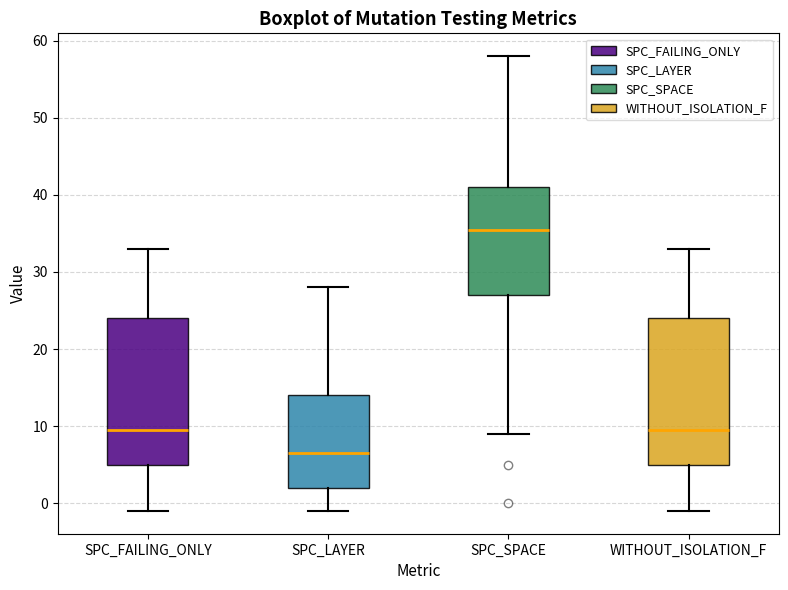

Reading left to right, read every box against the y-axis: the position of its median line, the range the box covers, and the ends of its whiskers. The values are not printed on the chart, so give them approximately, as read against the axis.

SPC_FAILING_ONLY: median 10, box 5 to 24, whiskers -1 to 33
SPC_LAYER: median 7, box 2 to 14, whiskers -1 to 28
SPC_SPACE: median 36, box 27 to 41, whiskers 9 to 58
WITHOUT_ISOLATION_F: median 10, box 5 to 24, whiskers -1 to 33